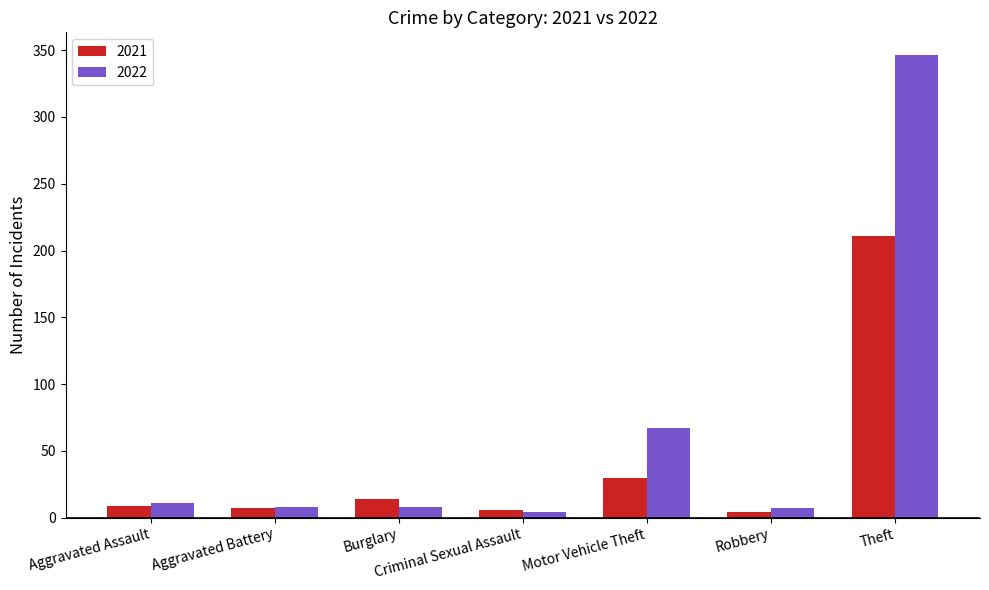

Which series has the largest range (max minus min)?

2022